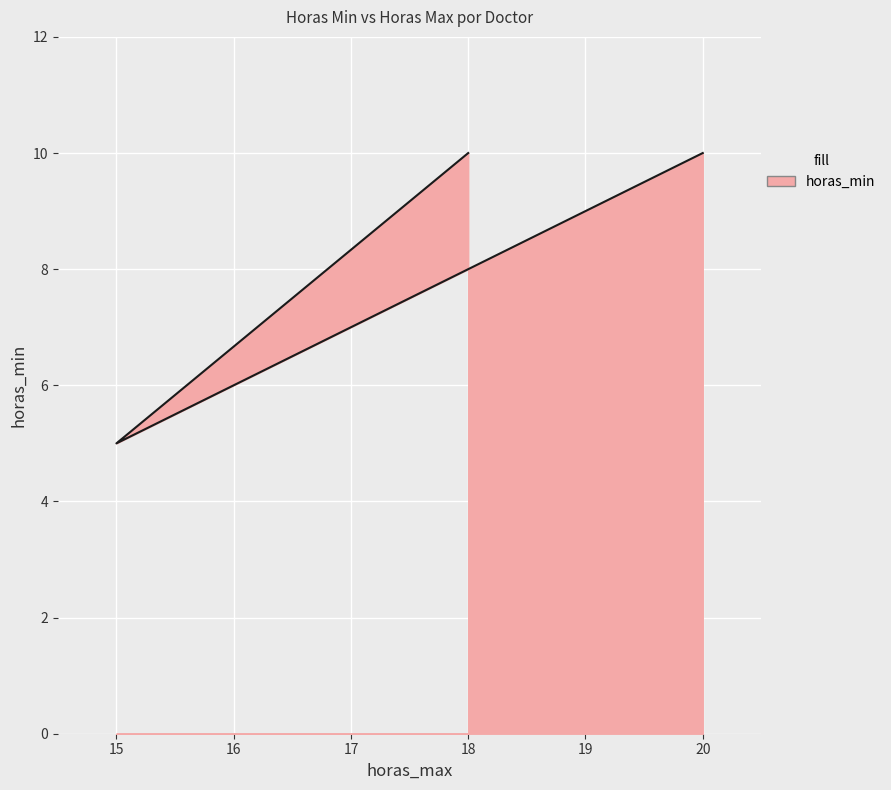

What is the ratio of the value at 15 to the value at 18?

0.5